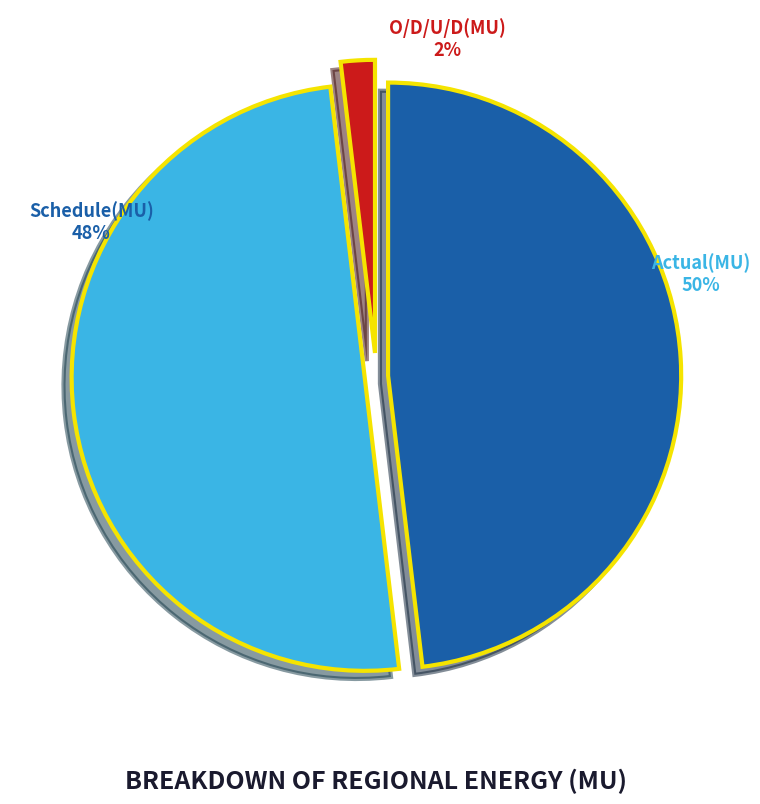

To the nearest percent, what is the difference between the Actual(MU) and Schedule(MU) slice percentages?

2%